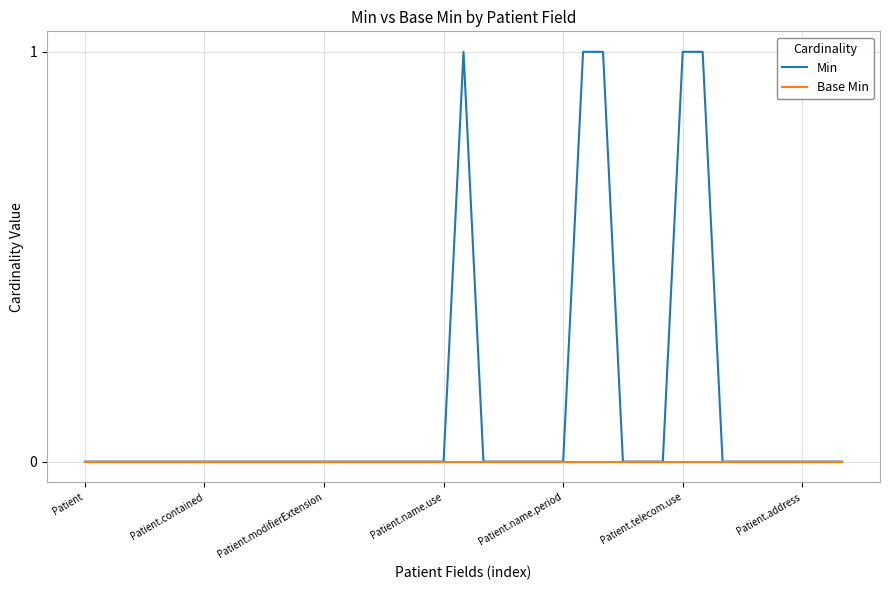

Which series has the largest total across all categories?

Min